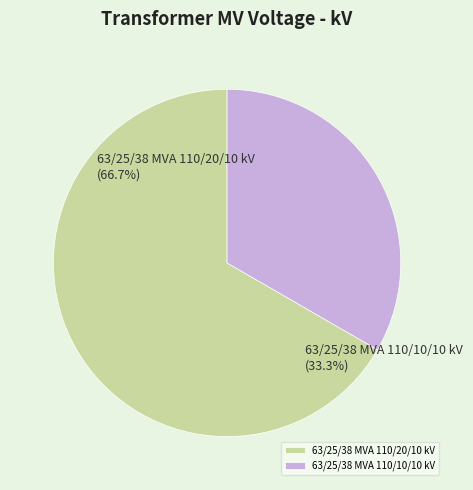

To the nearest percent, what percentage of the pie is 63/25/38 MVA 110/10/10 kV?

33%